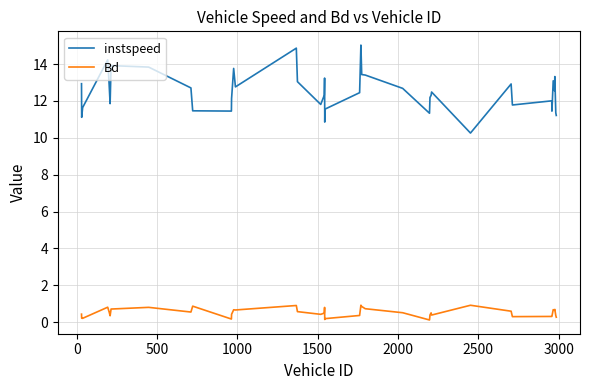

True or false: instspeed and Bd cross at least once.

False